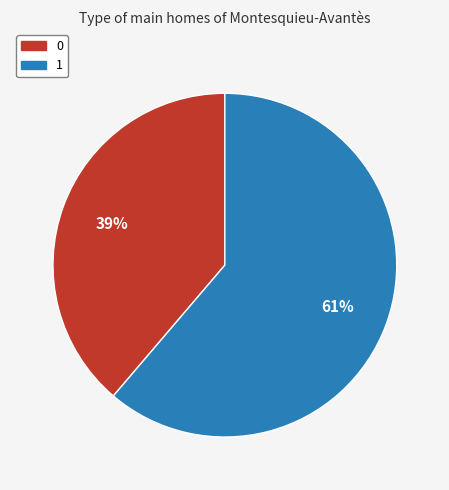

True or false: 0 accounts for 39% of the total.

True